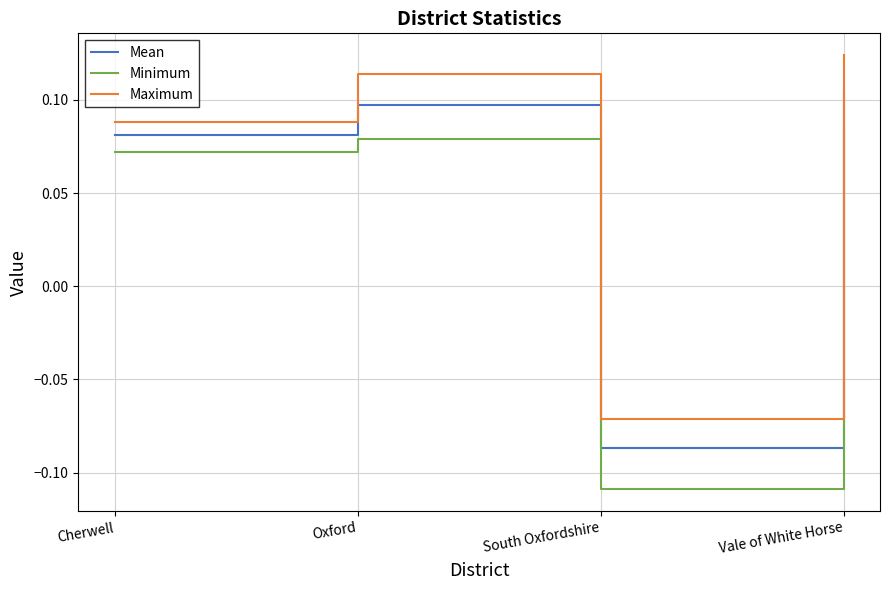

Where is the first local minimum for Minimum?

South Oxfordshire